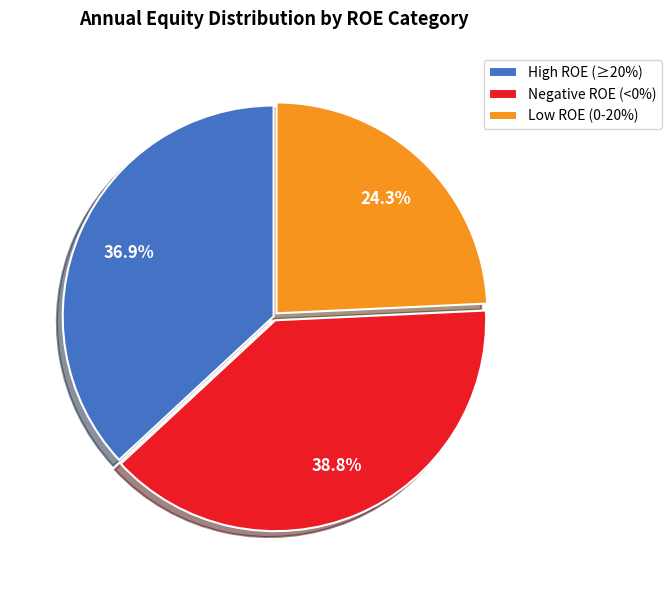

Rank the categories by value from lowest to highest.

Low ROE (0-20%), High ROE (≥20%), Negative ROE (<0%)